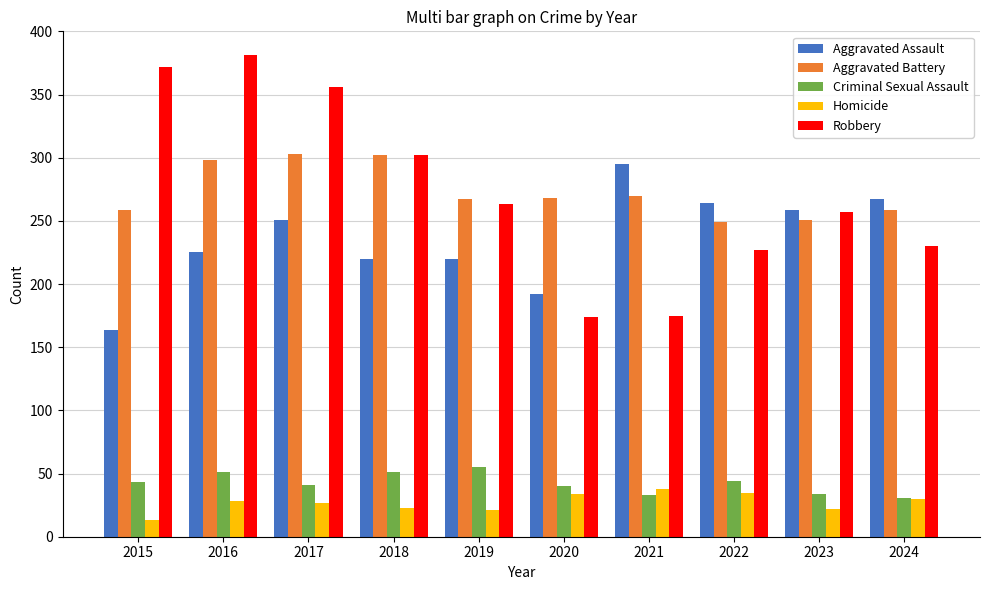

How many distinct data groups are displayed?

5